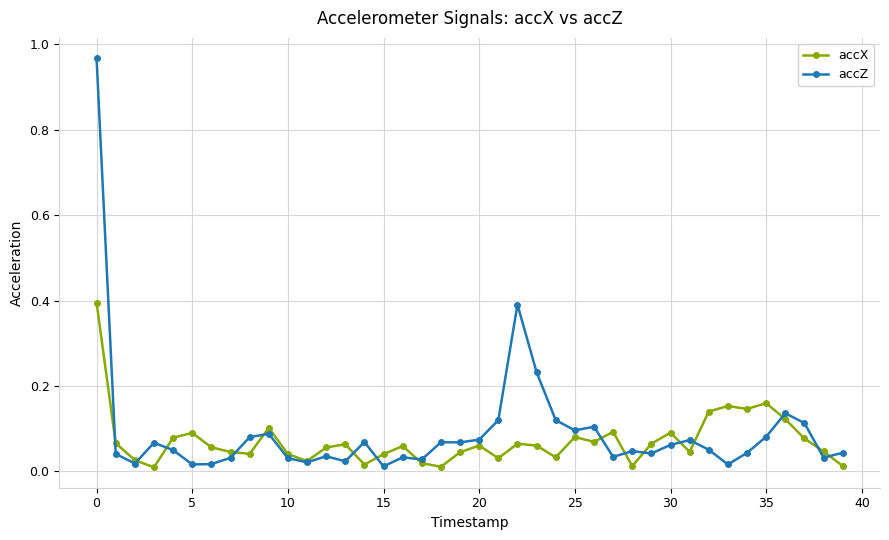

True or false: accZ has more than 0 interior local peaks.

True